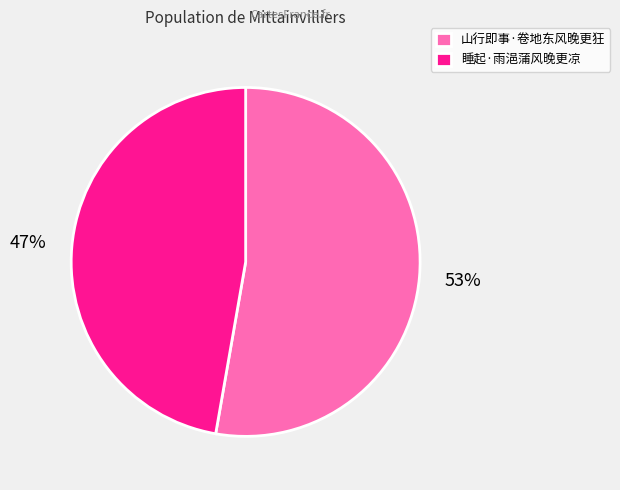

What is the largest slice in the pie chart?

山行即事·卷地东风晚更狂